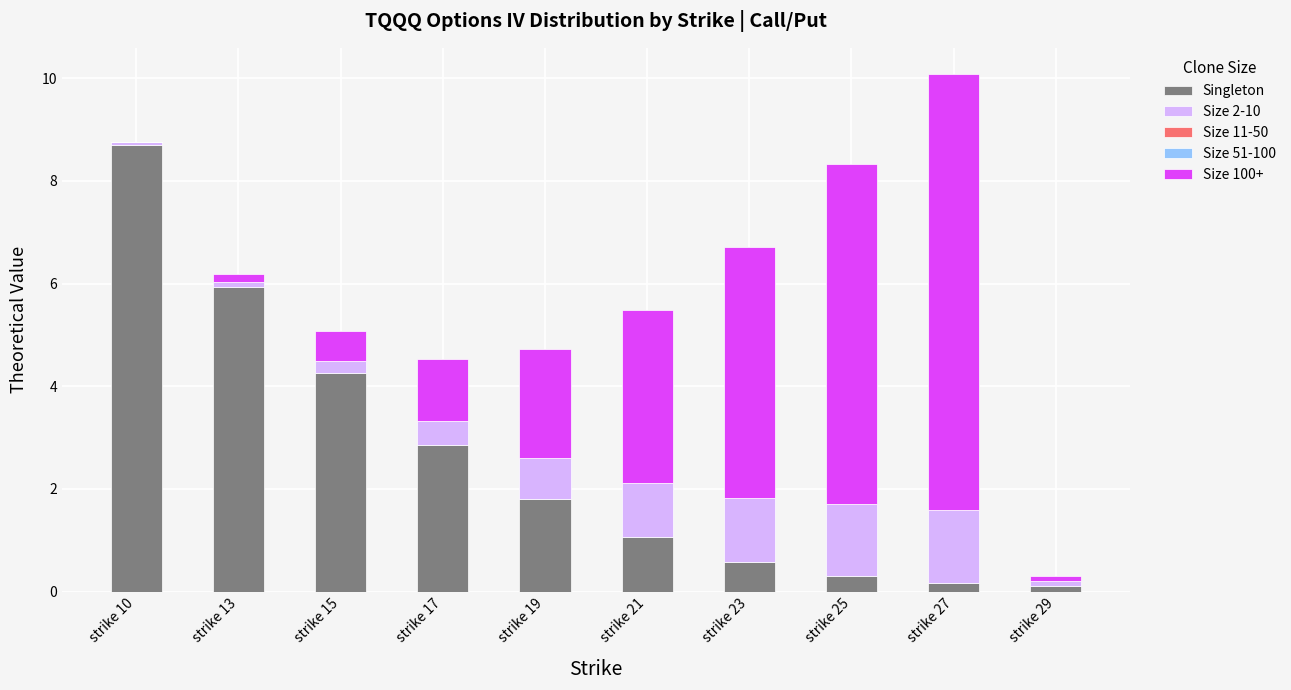

Does the chart contain stacked bars?

Yes